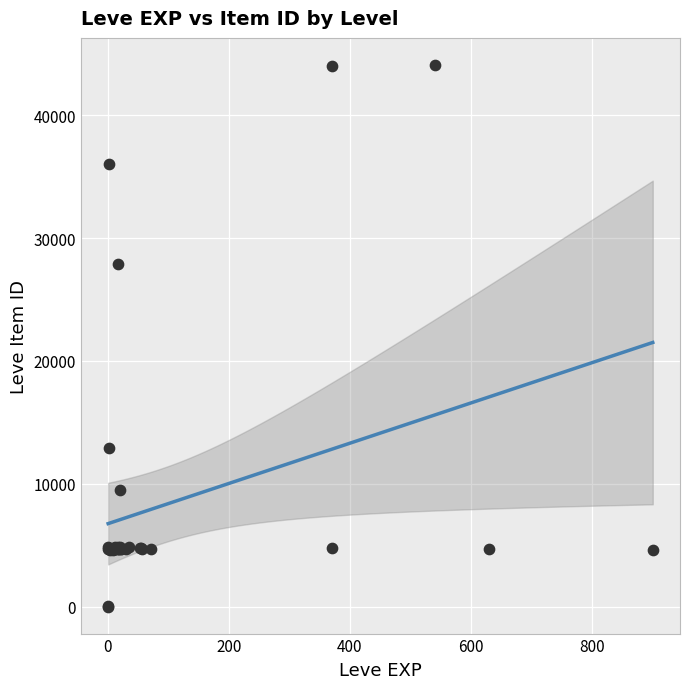

What Y value in the scatter plot is closest to 22048?

27884